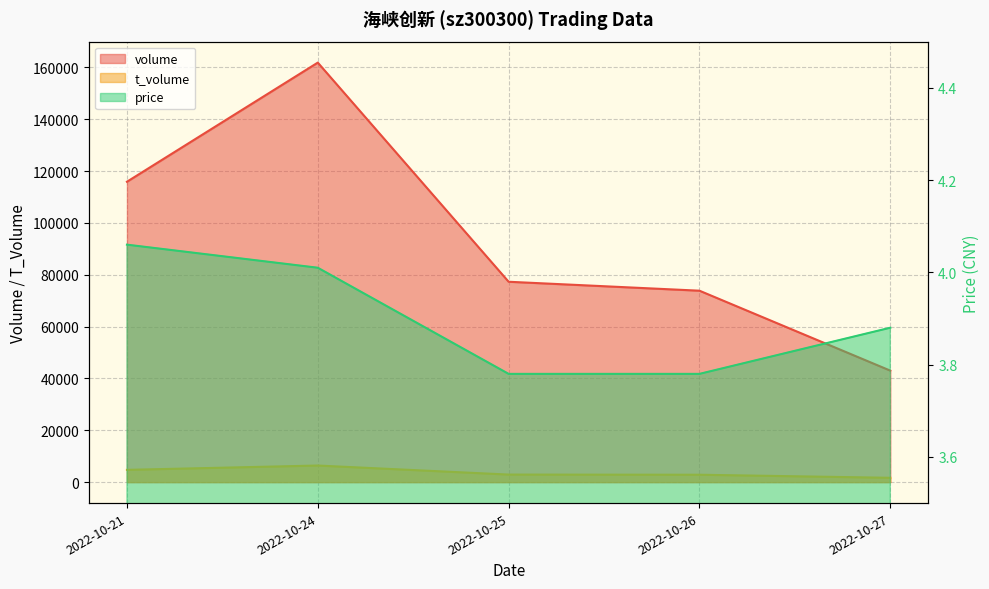

Reading left to right, what are all the values shown in this chart?

volume: 115898.0	161865.0	77308.0	73855.0	43013.0
t_volume: 4730.0	6402.0	2911.0	2852.0	1667.0
price: 4.1	4.0	3.8	3.8	3.9